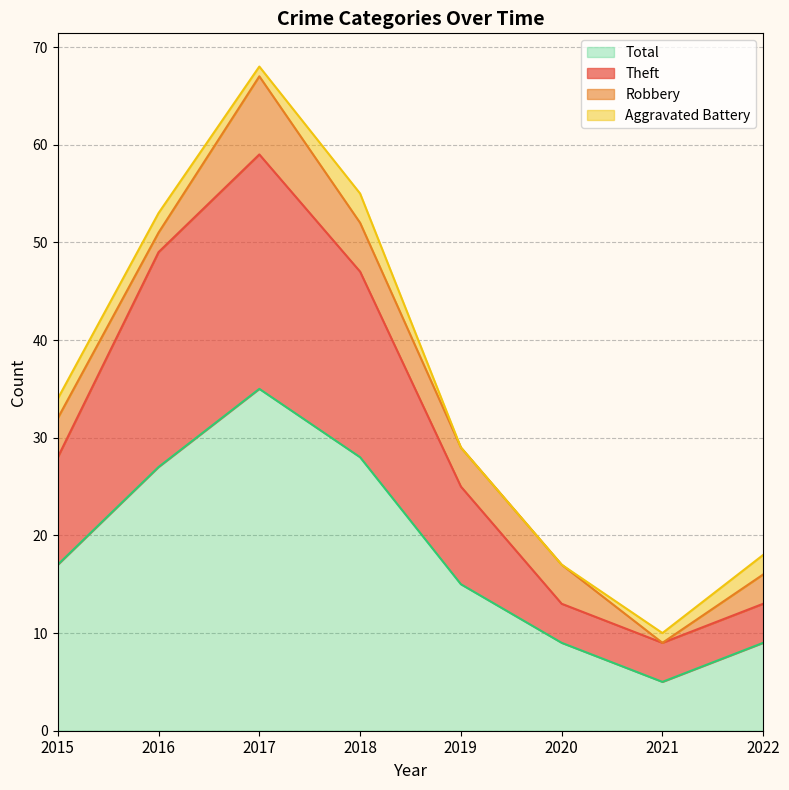

What are all the series names shown in the legend?

Total, Theft, Robbery, Aggravated Battery